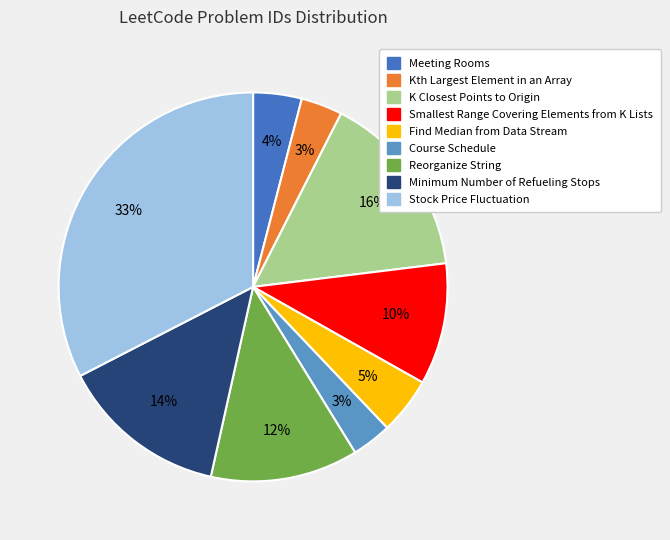

Which slice is the largest?

Stock Price Fluctuation